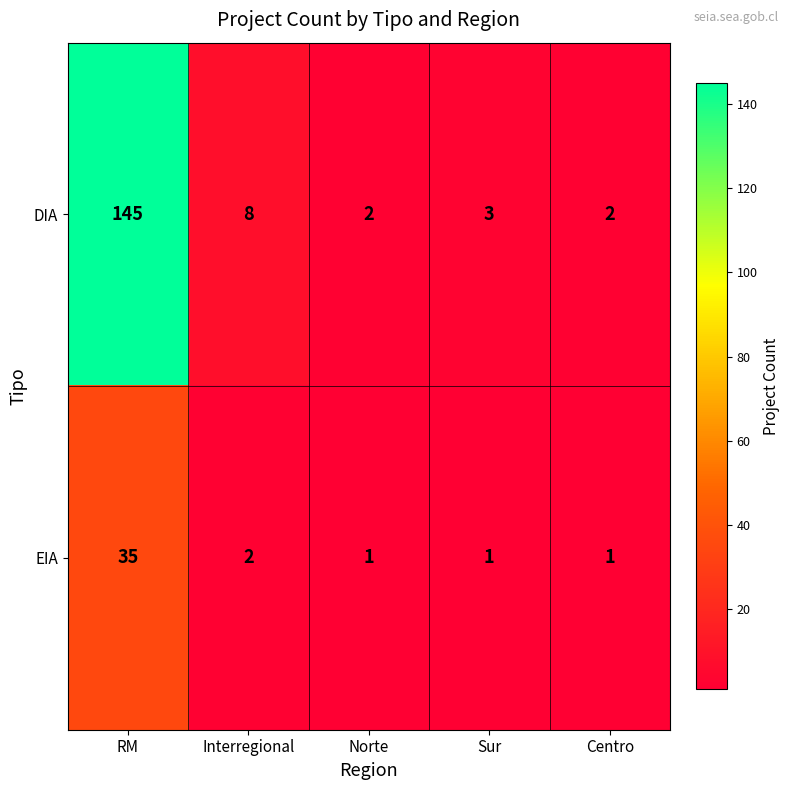

Is it true that EIA equals 1 at Sur?

True